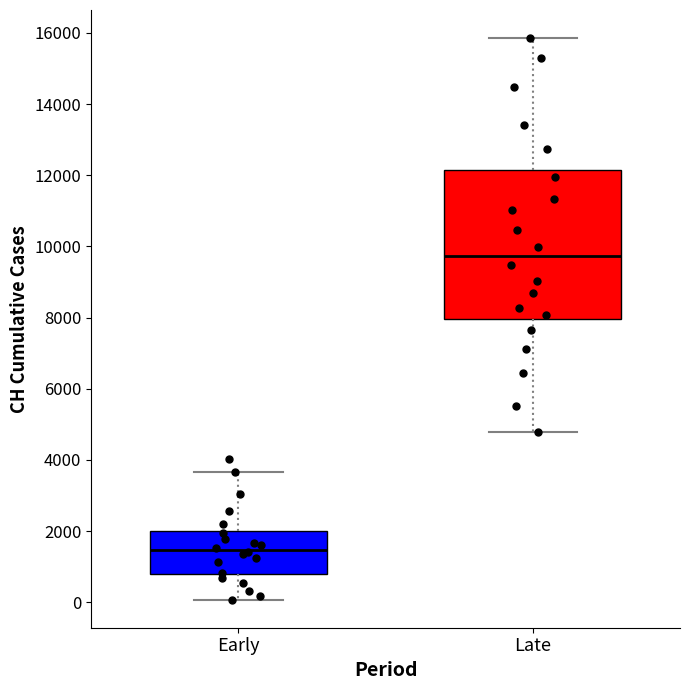

Reading left to right, transcribe this box plot: for each box, give where its median line is, the range the box spans, and where its two whiskers end, as read against the y-axis. The values are not printed on the chart, so give them approximately, as read against the axis.

Early: median 1400, box 800 to 2000, whiskers 0 to 3600
Late: median 9800, box 8000 to 12200, whiskers 4800 to 15800